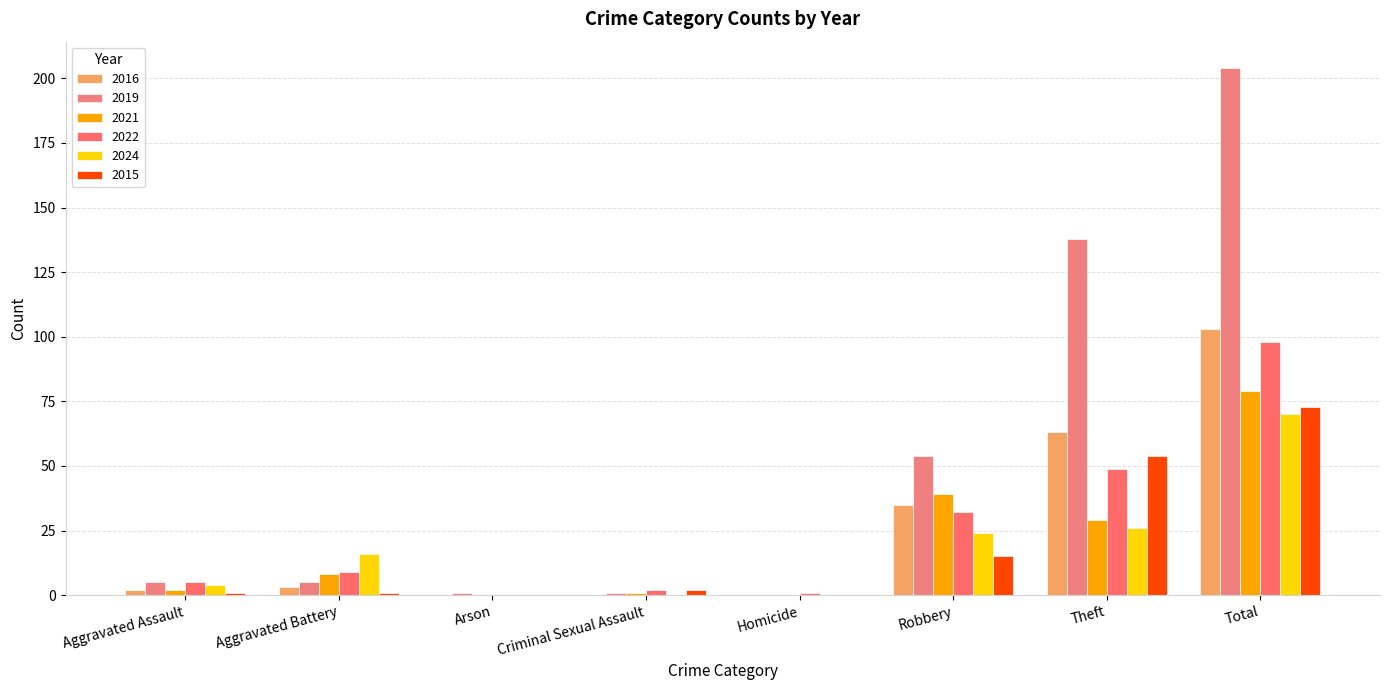

Count the number of data series in this chart.

6